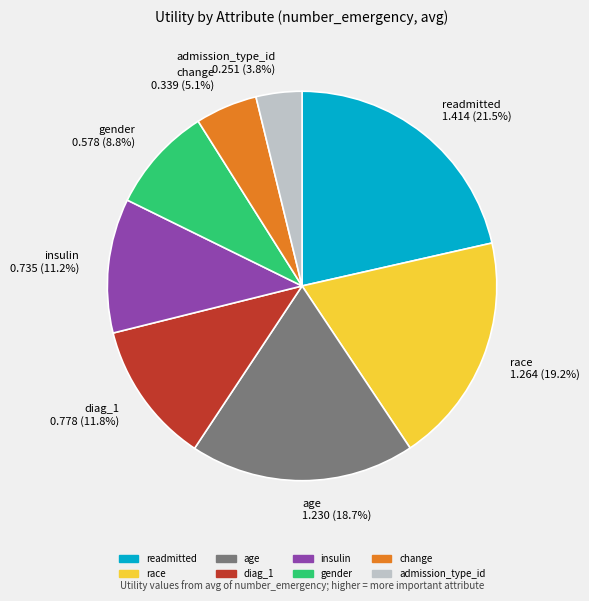

To the nearest percent, what percentage of the pie is gender?

9%